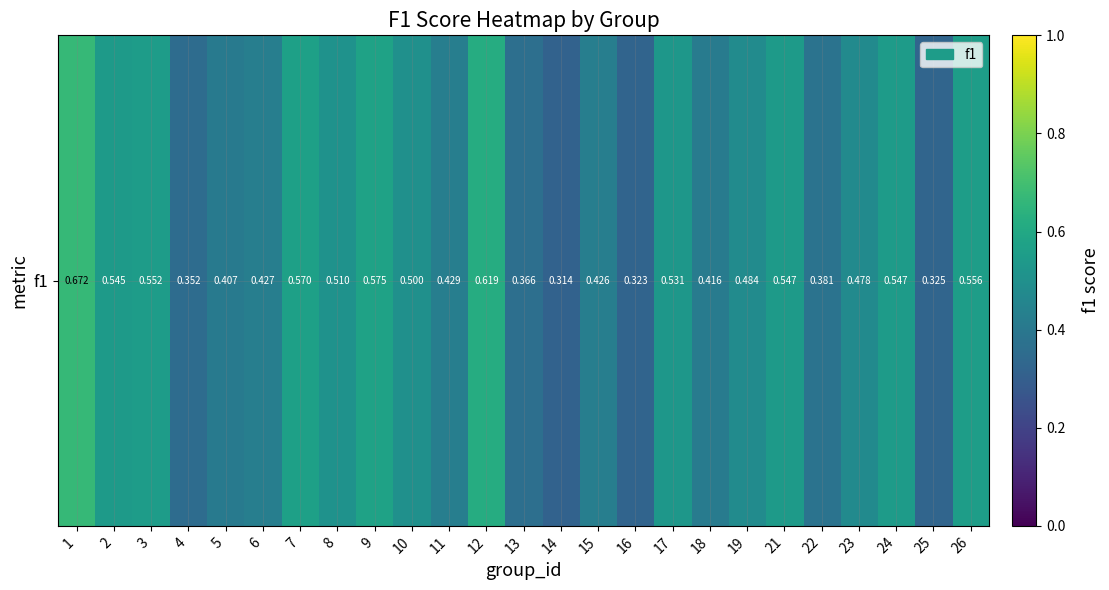

What is the change in value from 9 to 15?

-0.1